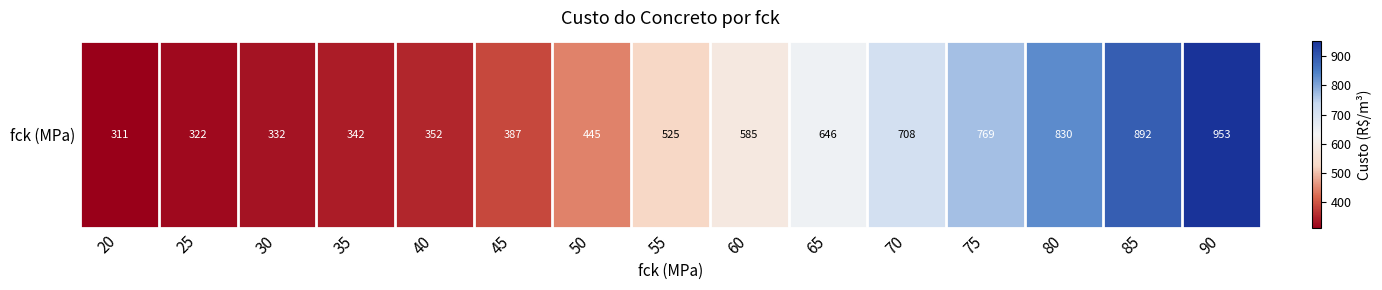

Approximately how many times larger is the value at 40 compared to 80?

0.4